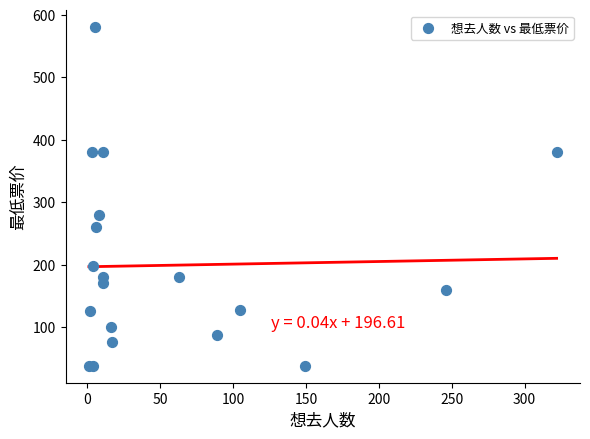

What Y value in the scatter plot is closest to 309?

280.0